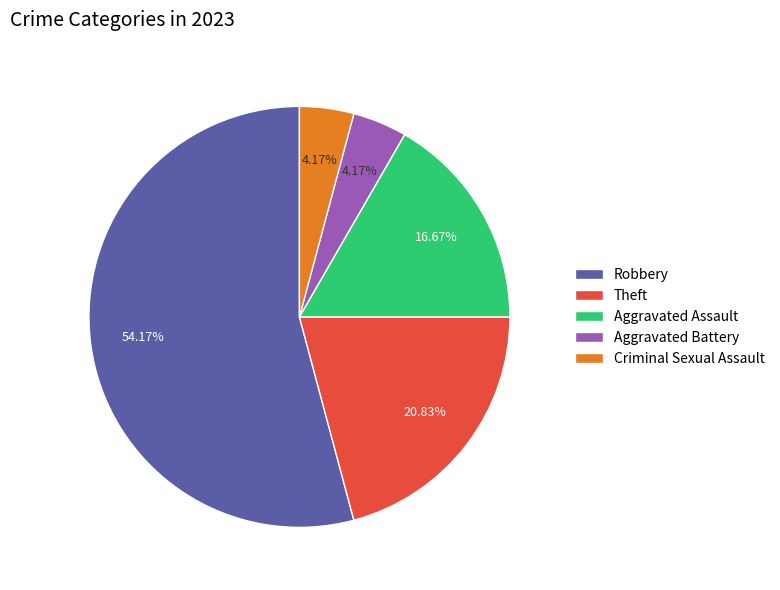

Combined, do Robbery and Aggravated Battery account for over 50%?

Yes